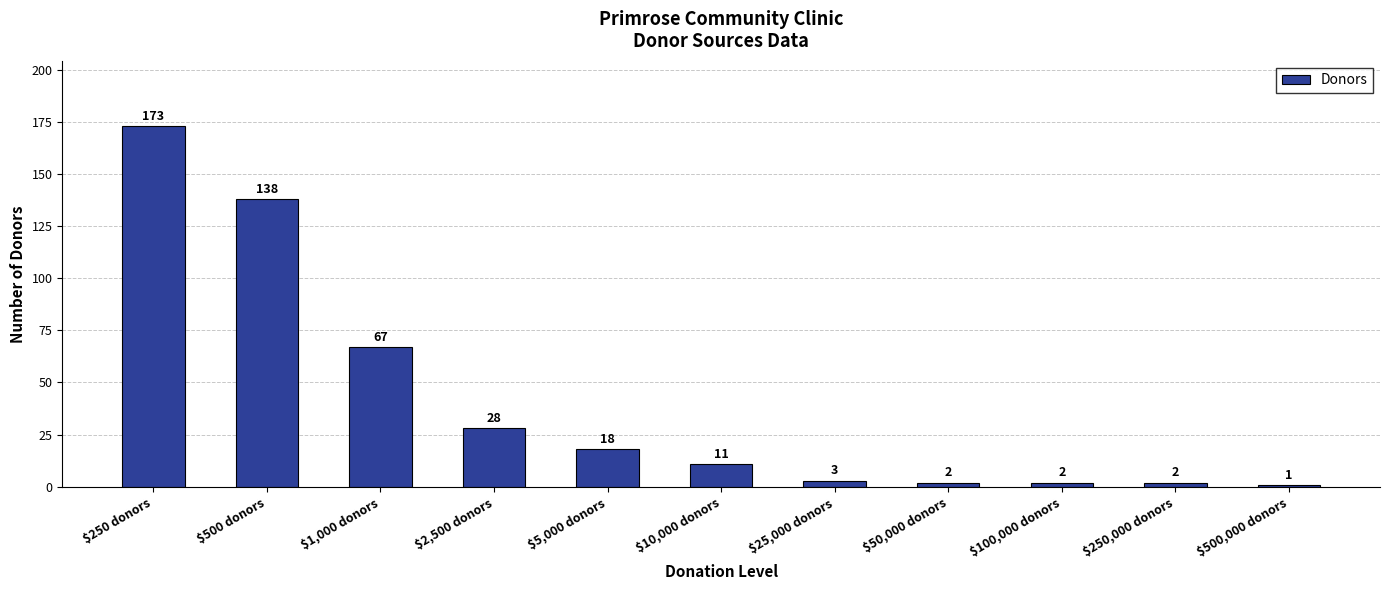

What is the label of the 9th bar from the left?

$100,000 donors